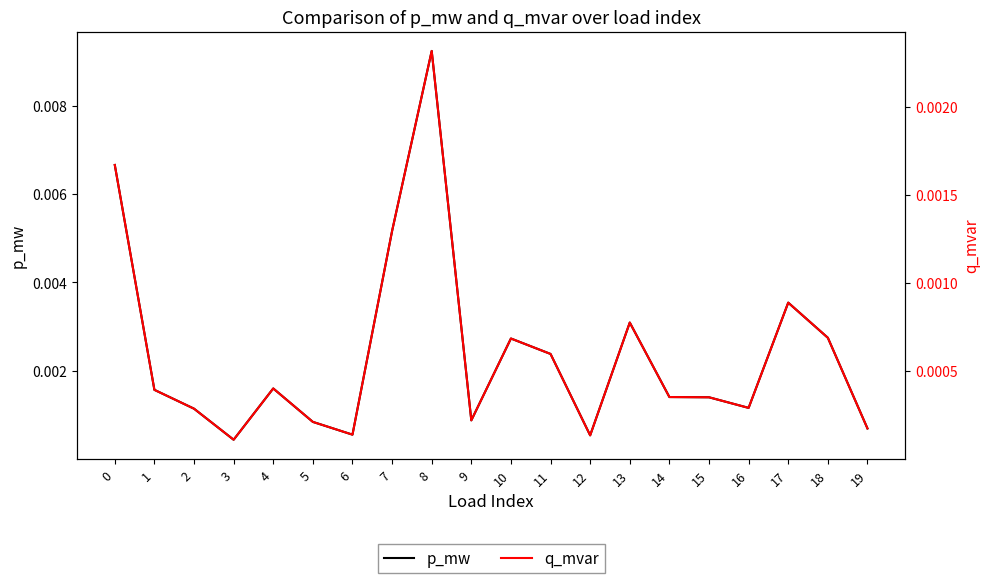

True or false: q_mvar and p_mw intersect in this chart.

False